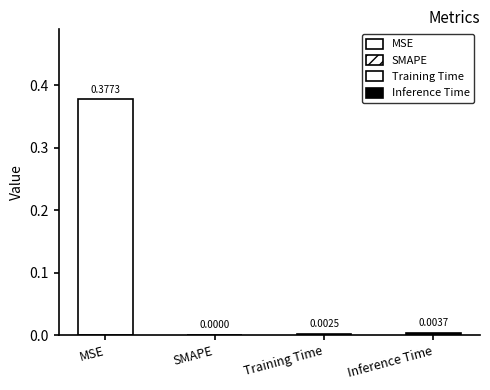

List the labels in order of value, smallest first.

SMAPE, Training Time, Inference Time, MSE